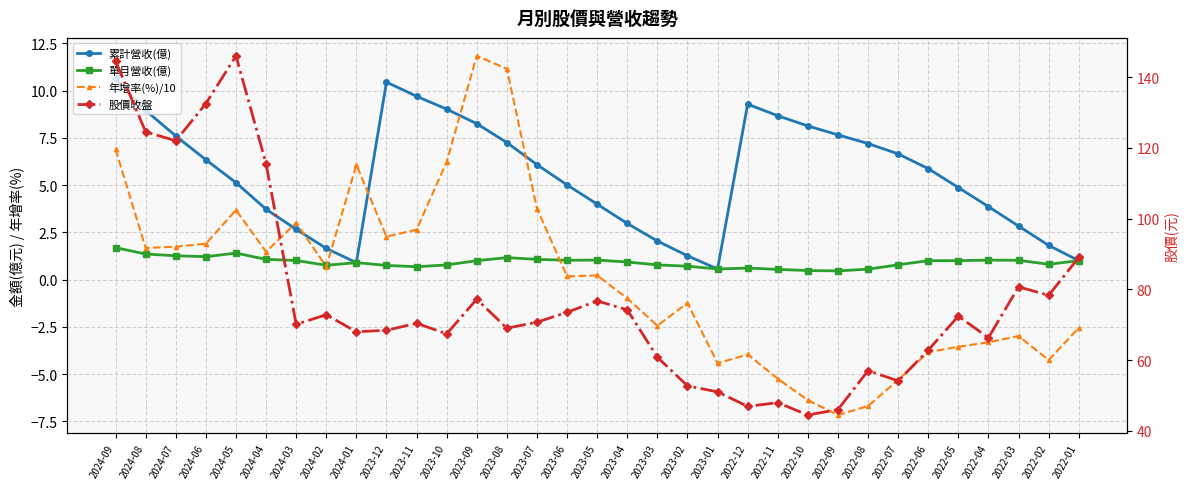

What is the highest value of the 累計營收(億) series?

10.7